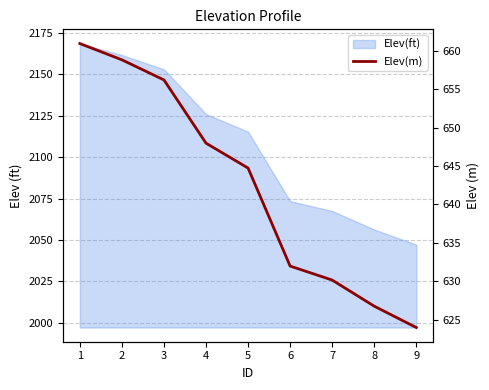

What is the sum of all values?

5781.6